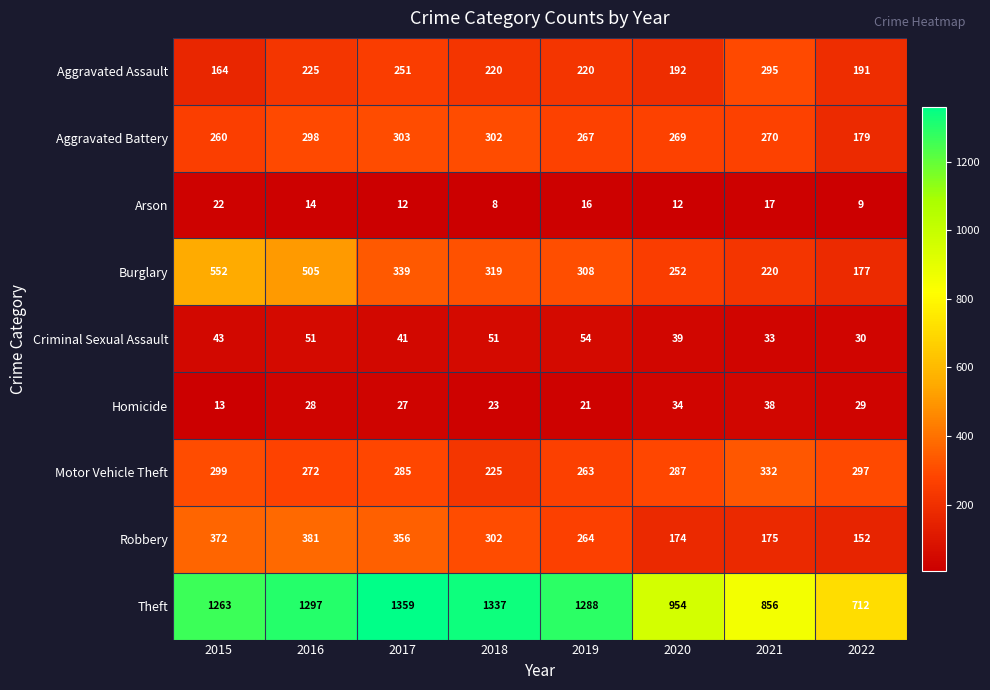

List the series in order of their peak value, highest first.

Theft, Burglary, Robbery, Motor Vehicle Theft, Aggravated Battery, Aggravated Assault, Criminal Sexual Assault, Homicide, Arson